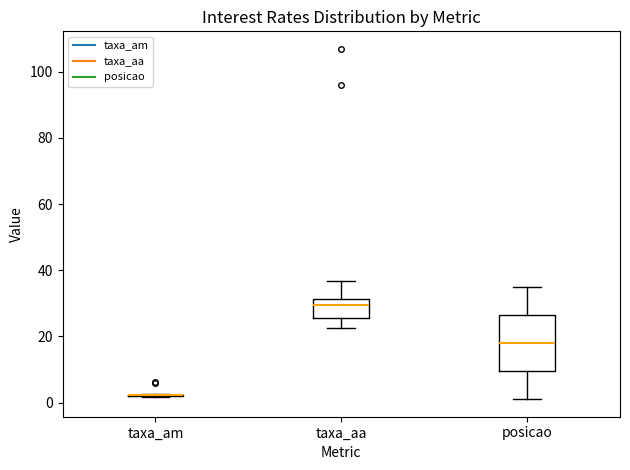

Reading left to right, transcribe this box plot: for each box, give where its median line is, the range the box spans, and where its two whiskers end, as read against the y-axis. The values are not printed on the chart, so give them approximately, as read against the axis.

taxa_am: box collapsed to a line at 2, whiskers 2 to 2
taxa_aa: median 30, box 26 to 32, whiskers 22 to 36
posicao: median 18, box 10 to 26, whiskers 2 to 36